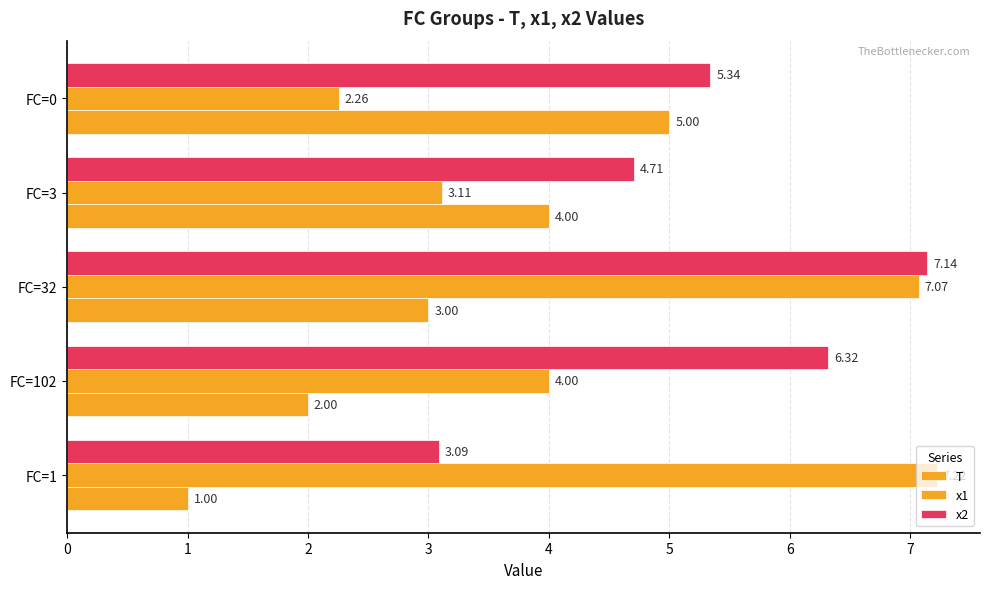

Rank the series by their maximum value, from lowest to highest.

T, x2, x1